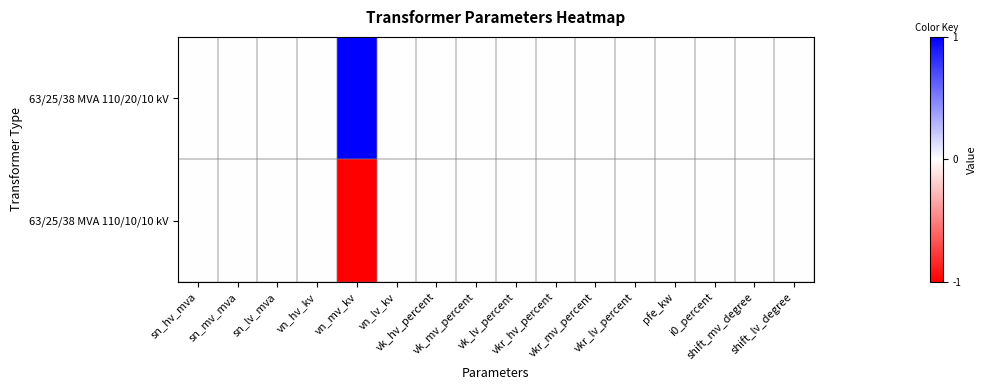

Rank the series by their maximum value, from highest to lowest.

63/25/38 MVA 110/20/10 kV, 63/25/38 MVA 110/10/10 kV